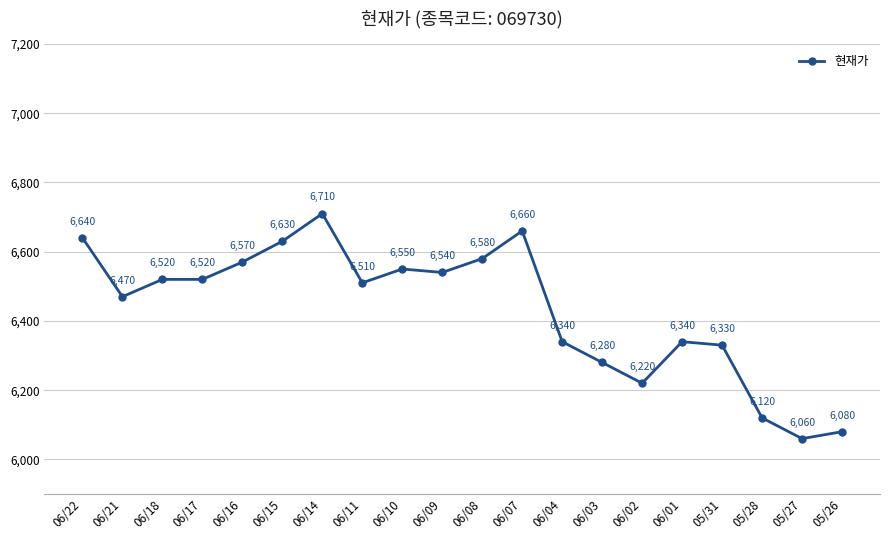

Which label corresponds to the smallest value in the chart?

05/27